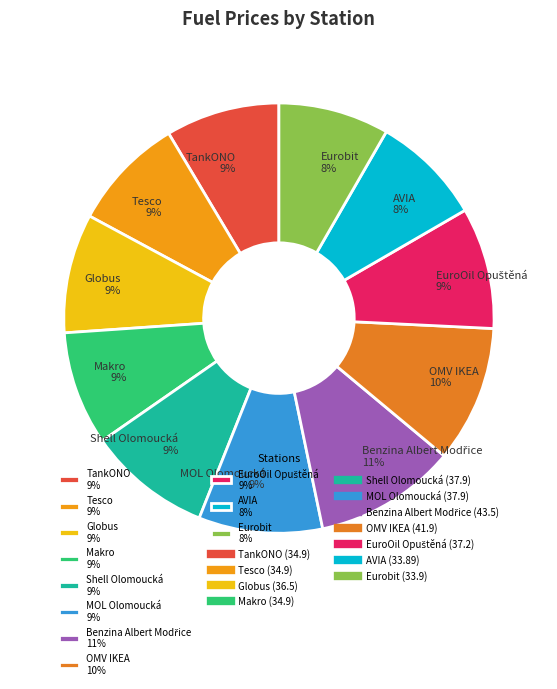

Is there a majority slice in this chart?

No